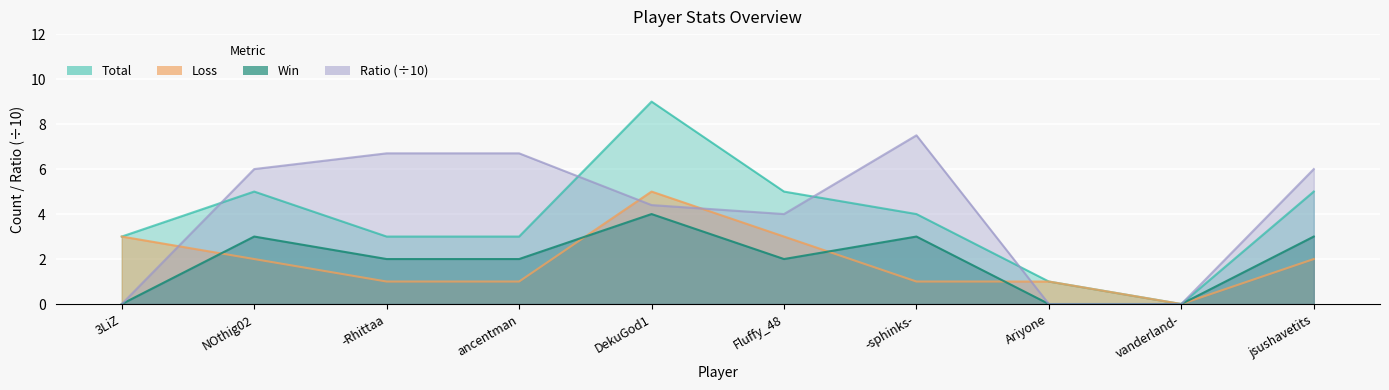

What is the total value across all series at -sphinks-?

15.5